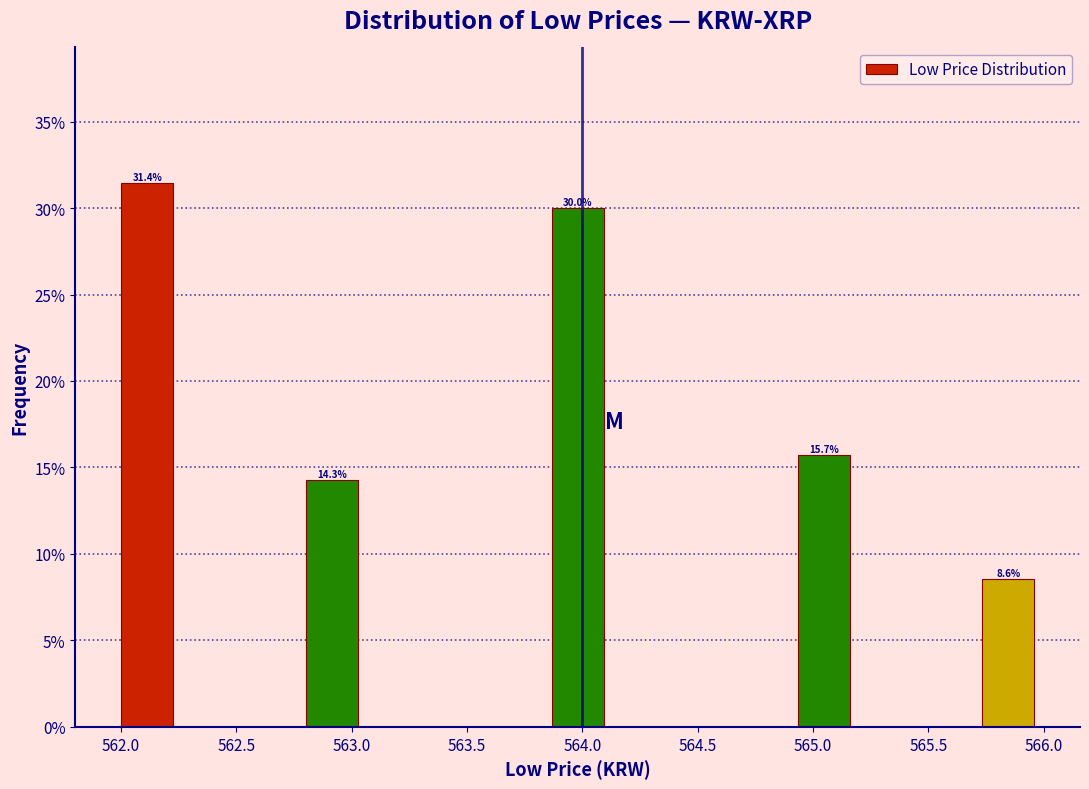

Over which range of the x-axis is the bar tallest?

562.00 to 562.25